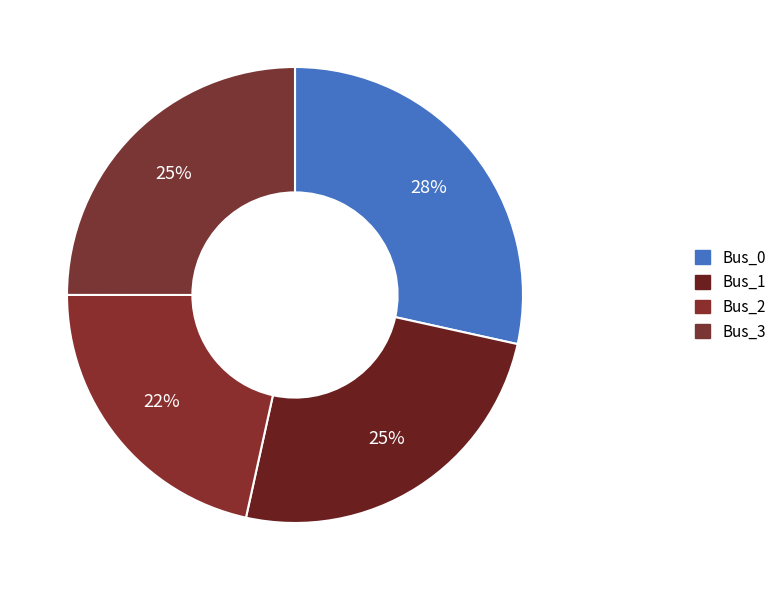

What percentage is the Bus_3 slice, to the nearest percent?

25%